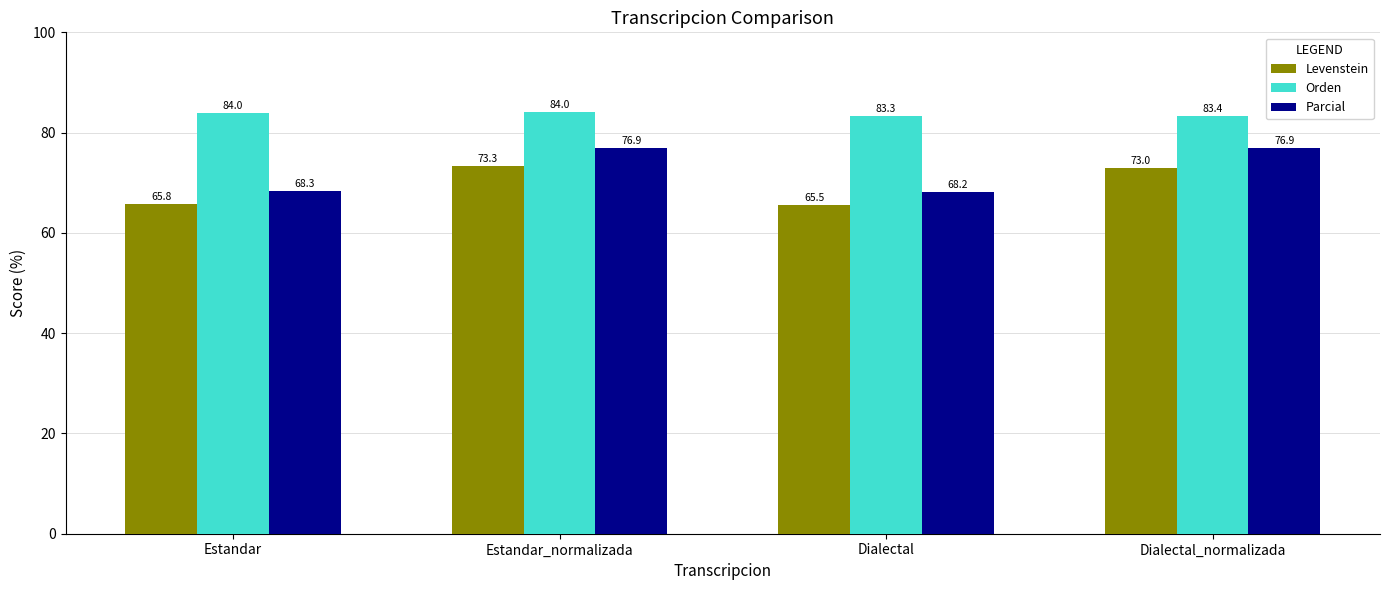

What position from the left is Estandar?

1